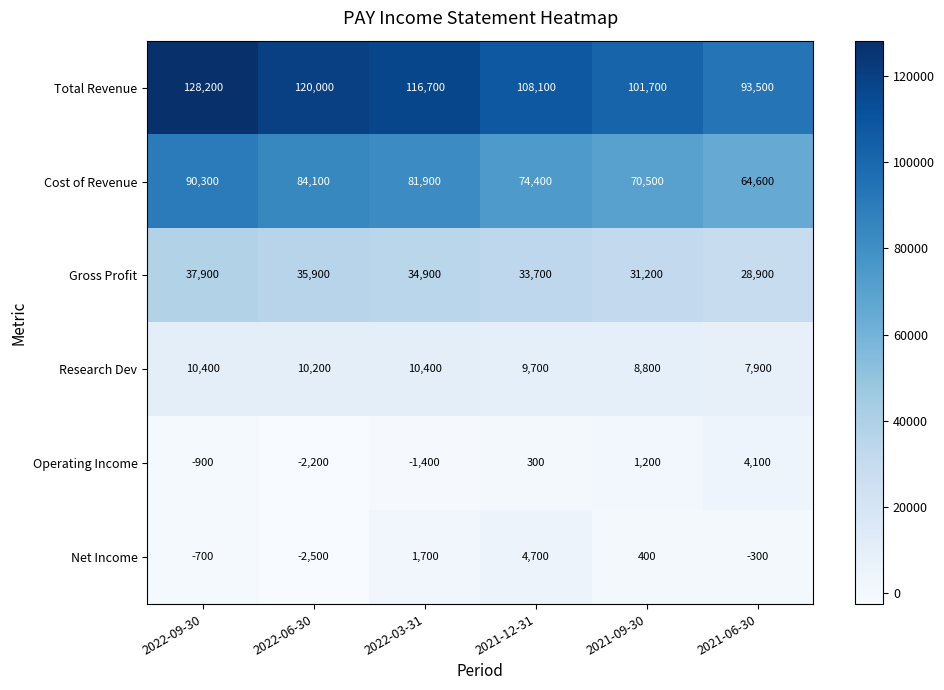

What is the difference between the maximum and minimum values in the Total Revenue series?

34700